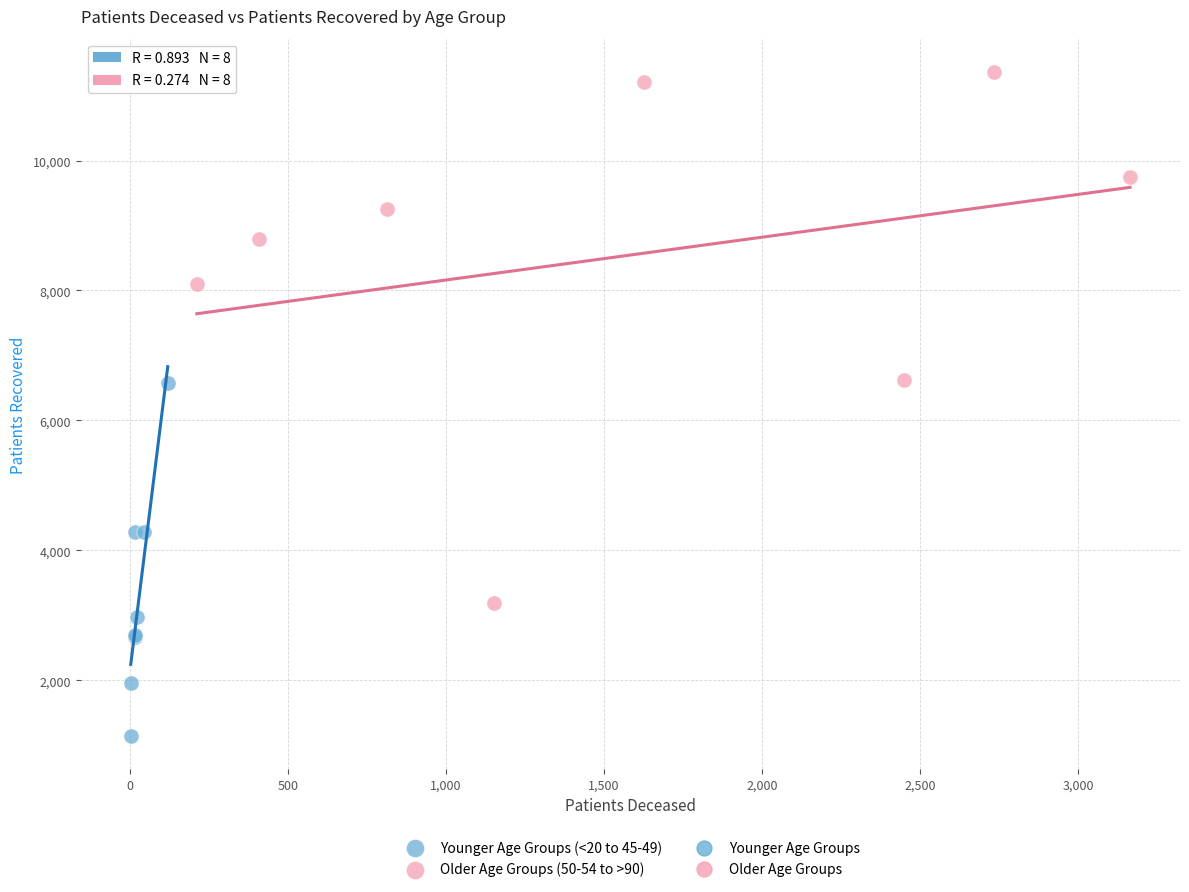

Which series reaches the maximum Y coordinate?

Older Age Groups (50-54 to >90)